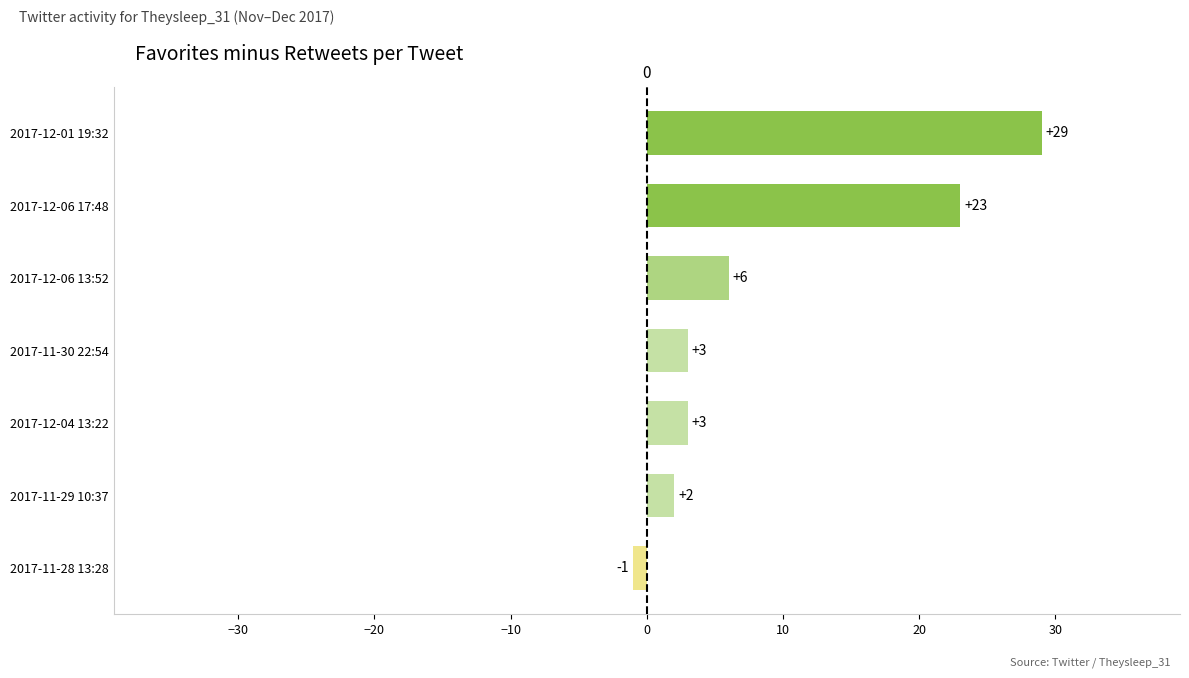

At which label is the value closest to 14?

2017-12-06 13:52